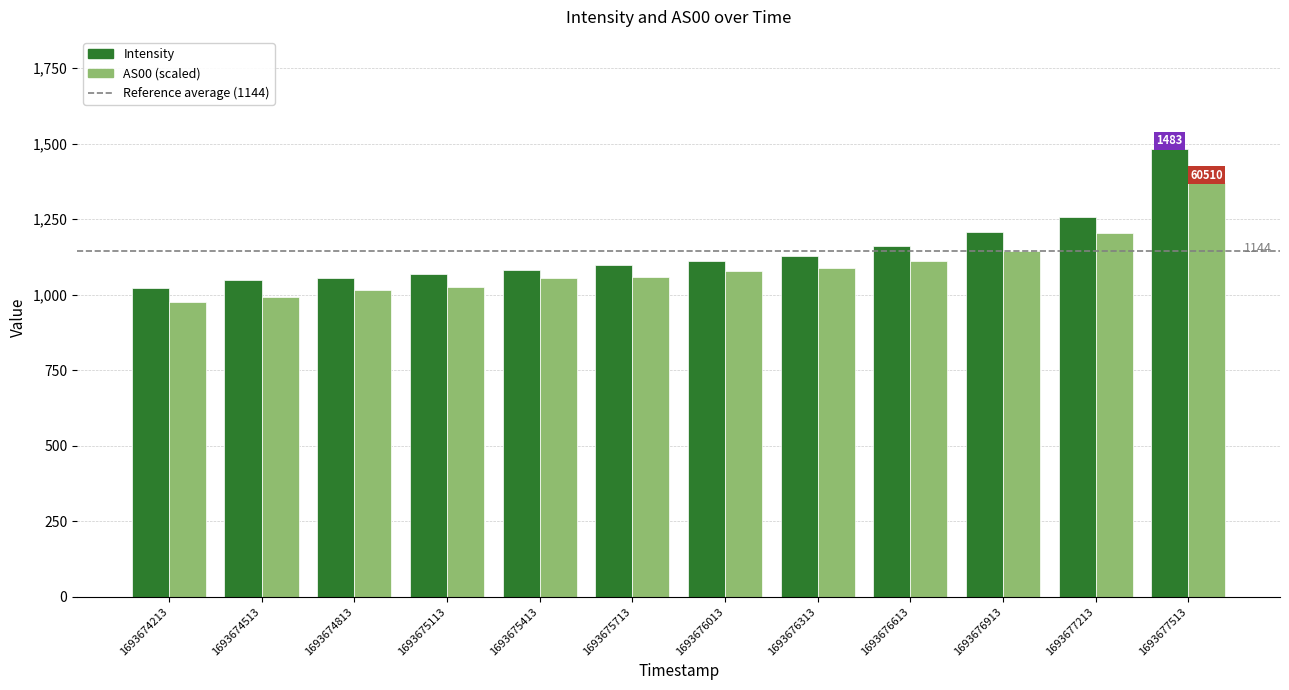

The value of AS00 (scaled) at 1693677513 is 1369.2. True or false?

True